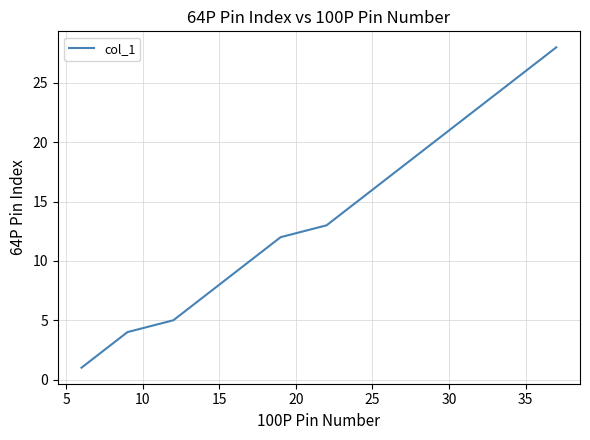

Reading left to right, extract all data points from this chart.

1	2	3	4	5	6	7	8	9	10	11	12	13	14	15	16	17	18	19	20	21	22	23	24	25	26	27	28